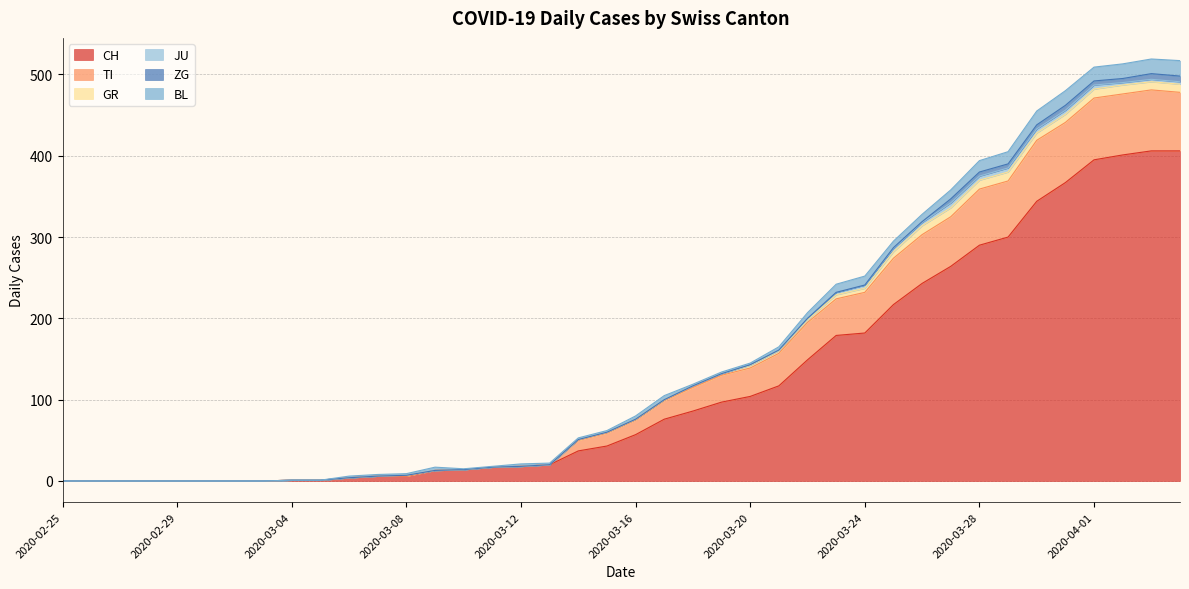

True or false: BL has more than 0 interior local peaks.

True